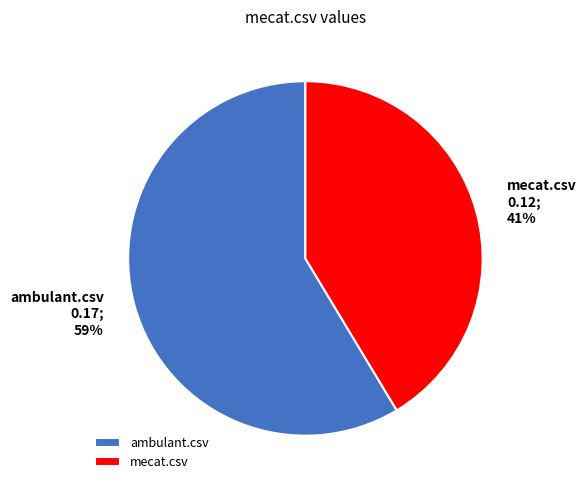

How many segments does this pie chart have?

2